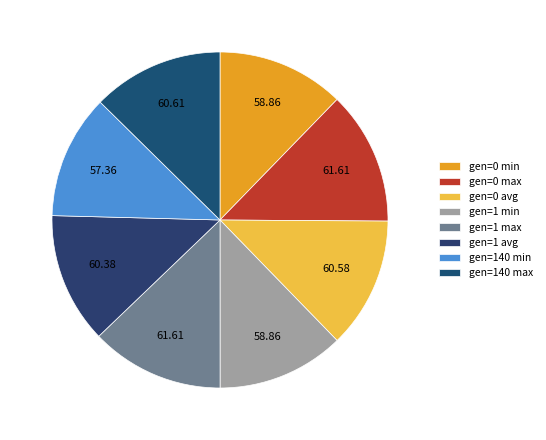

Rank the categories by value from highest to lowest.

gen=0 max, gen=1 max, gen=140 max, gen=0 avg, gen=1 avg, gen=0 min, gen=1 min, gen=140 min